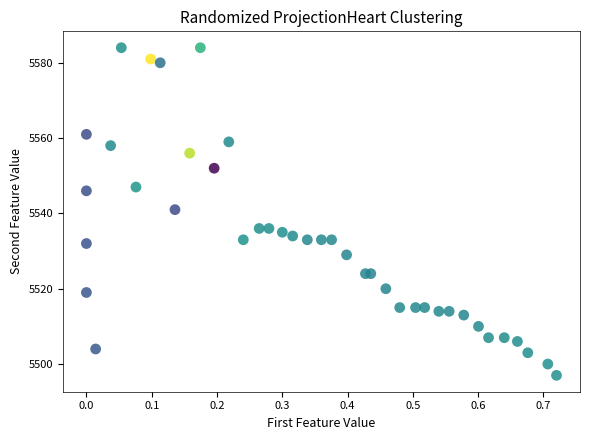

What Y value in the scatter plot is closest to 5540?

5541